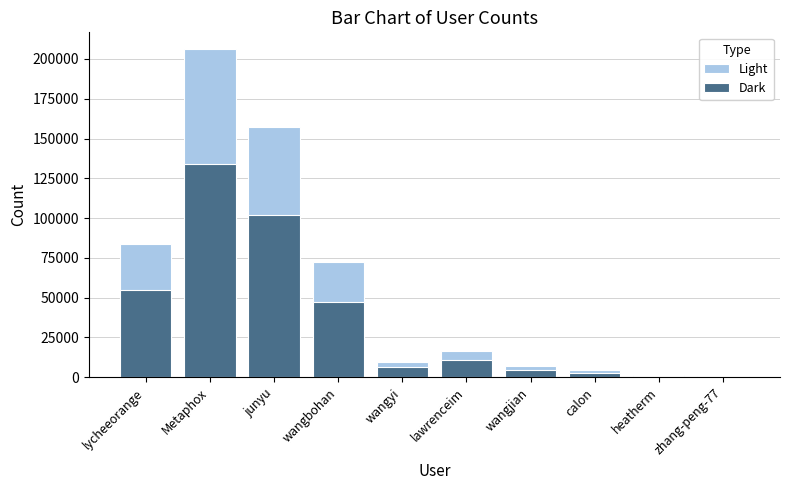

At how many categories does at least one series exceed 10965?

5